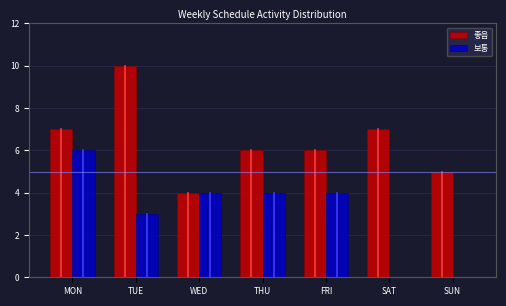

Is it true that 보통 equals 0 at SUN?

True